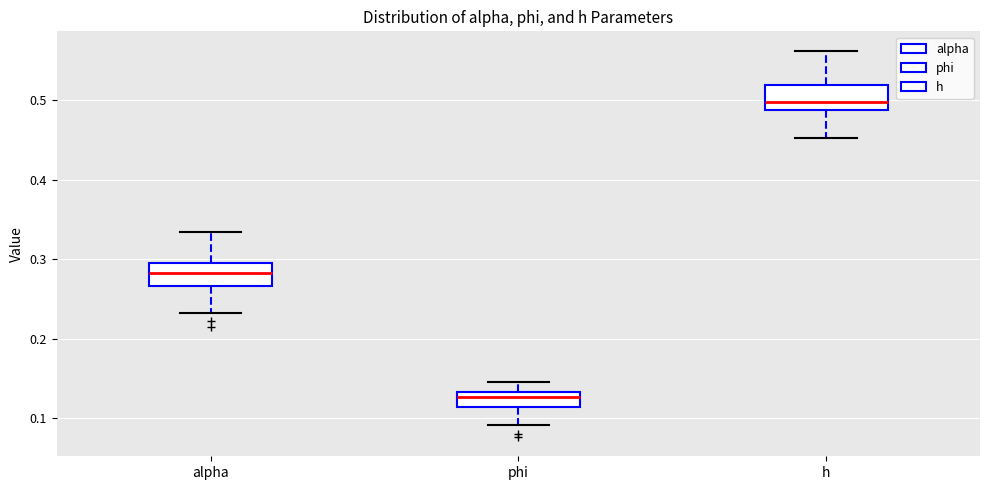

Where is the upper edge of the box for h on the y-axis? The values are not printed on the chart, so give them approximately, as read against the axis.

0.52